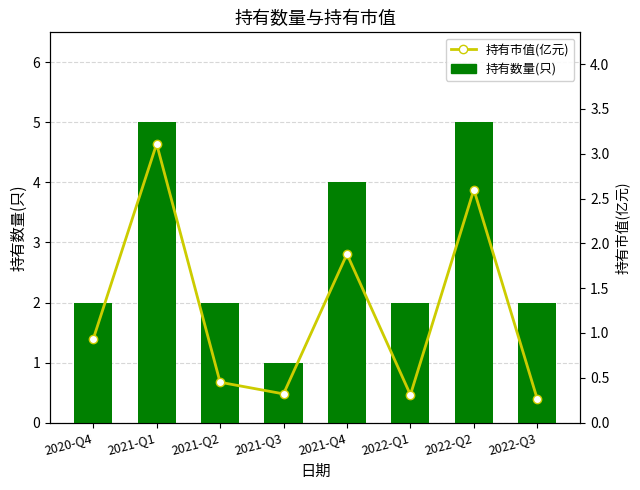

What is the approximate value of 持有数量(只) at 2020-Q4?

2